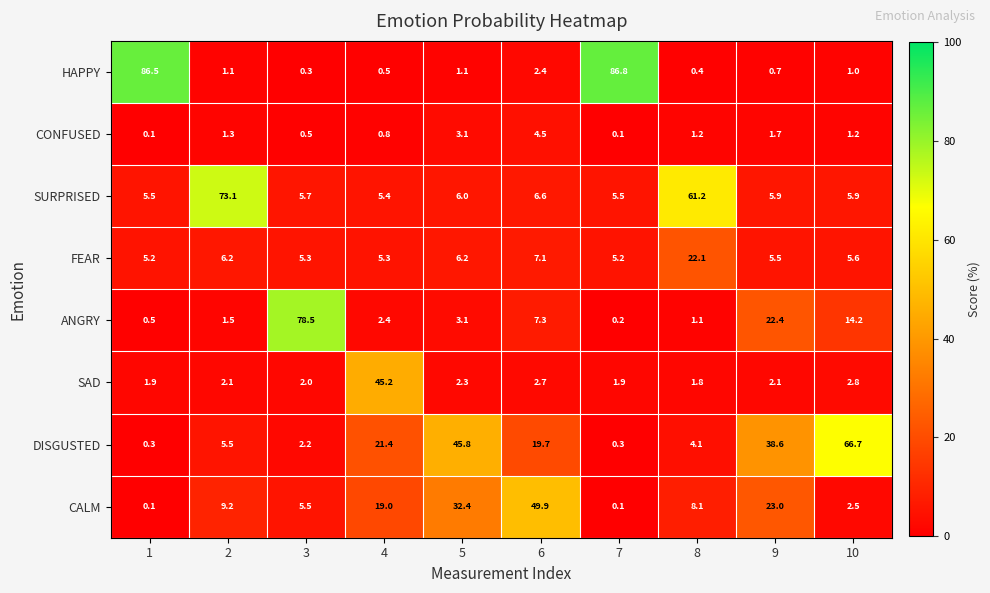

Where is CONFUSED nearest to the value 2?

9